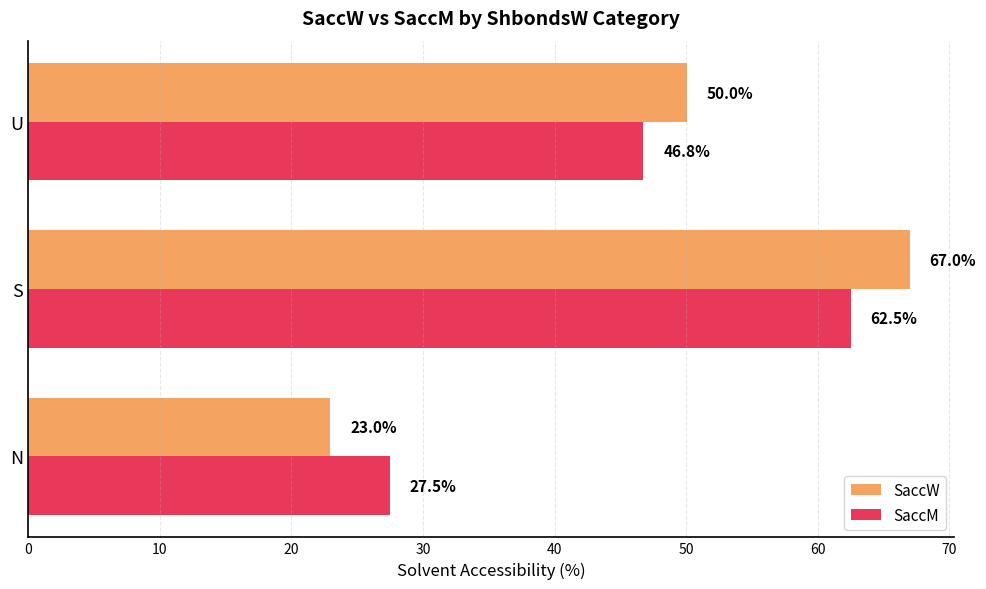

What is the greatest value displayed?

67.0